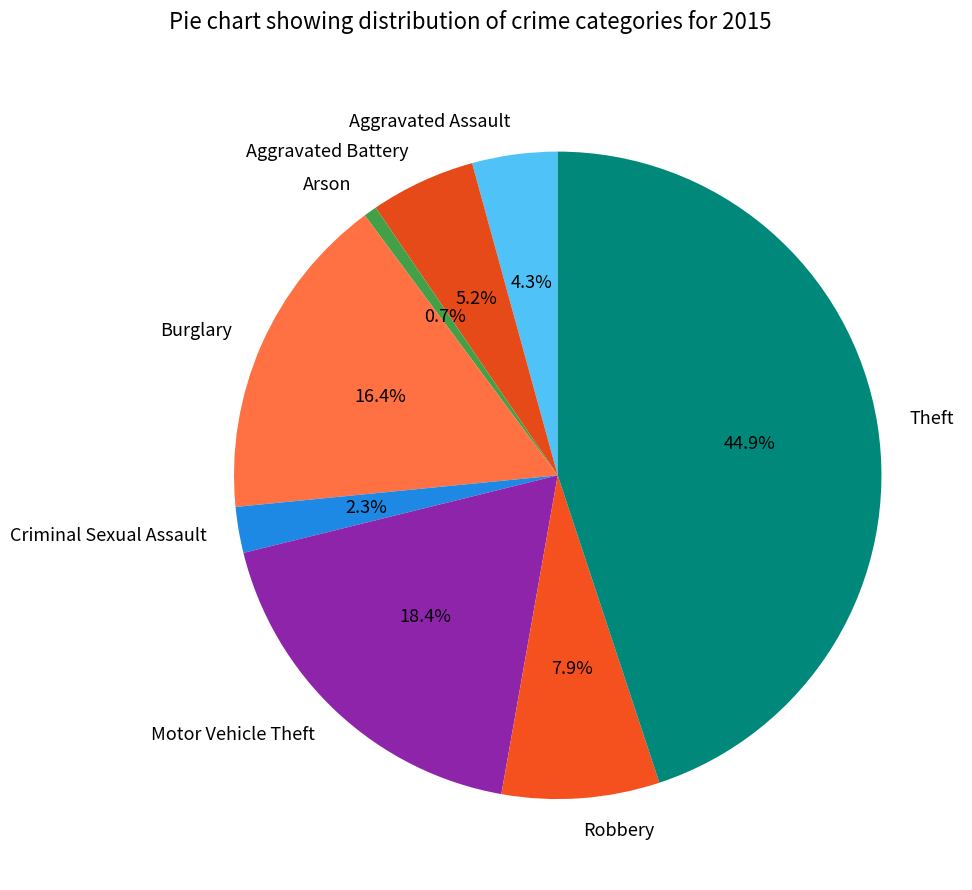

Which has a higher value, Criminal Sexual Assault or Motor Vehicle Theft?

Motor Vehicle Theft